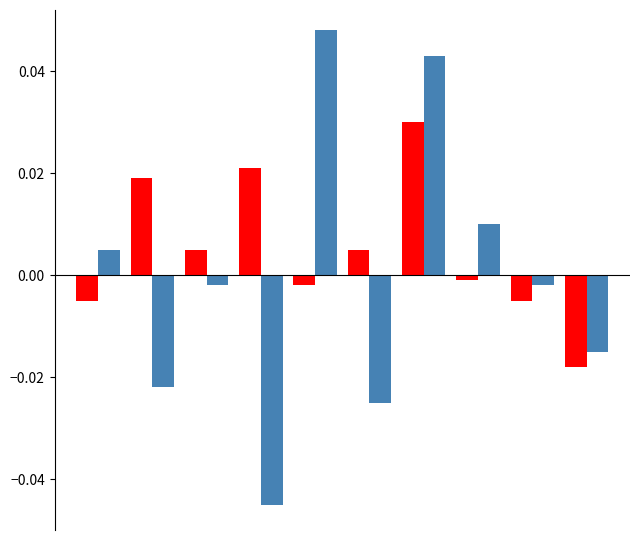

Count the number of categories in the chart.

10